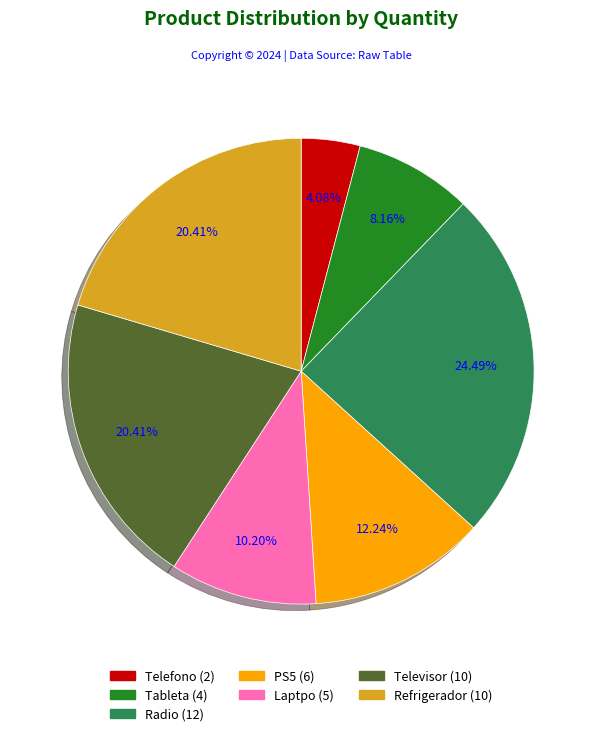

What percentage do Refrigerador and Radio together represent?

44.9%